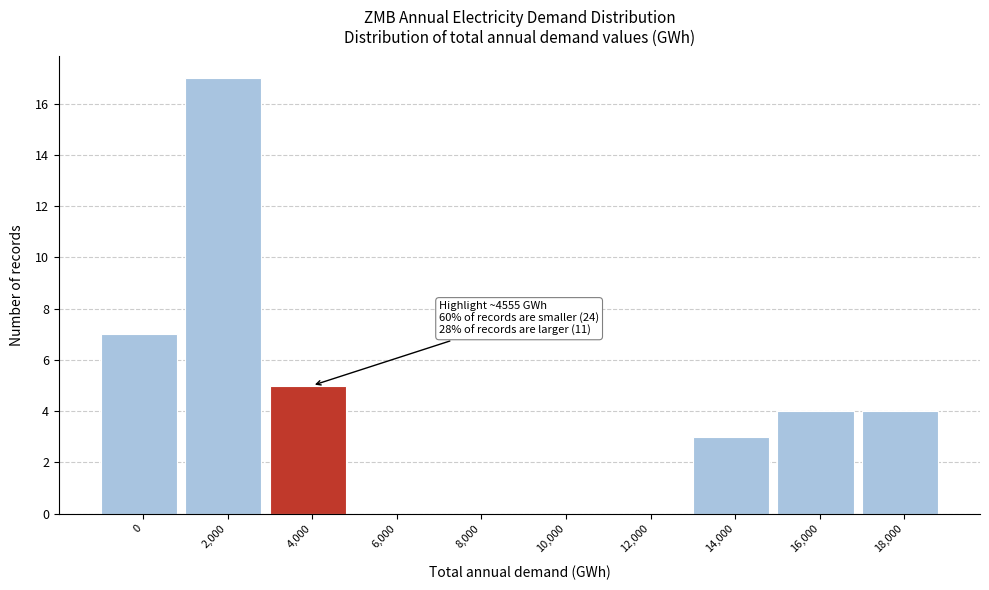

Reading left to right, transcribe all the data shown in this chart.

0=7	2,000=17	4,000=5	6,000=0	8,000=0	10,000=0	12,000=0	14,000=3	16,000=4	18,000=4